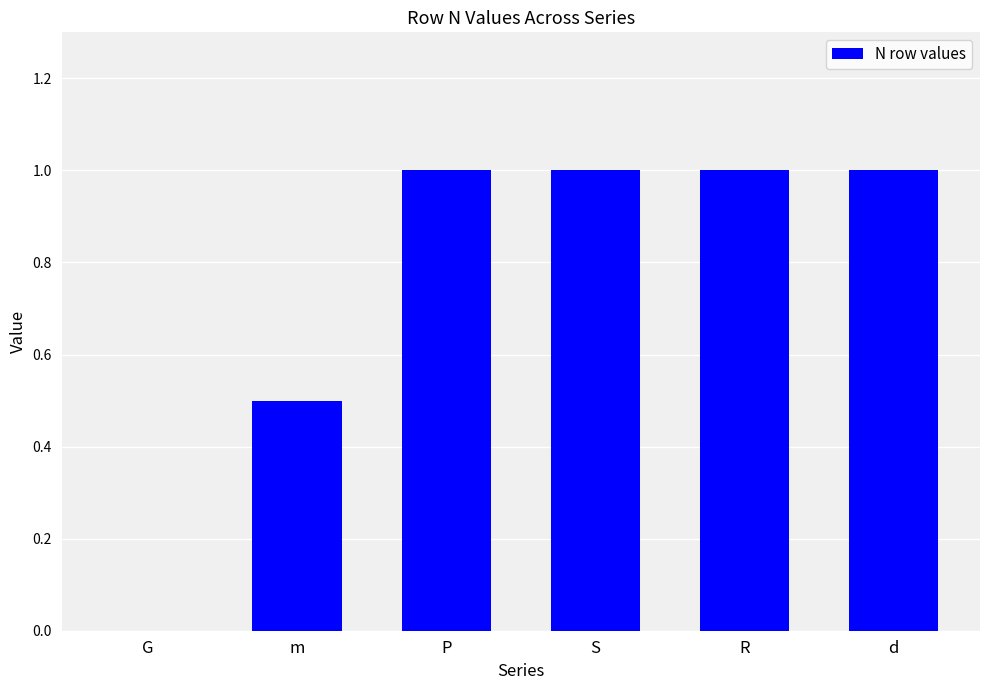

Which has a higher value, m or S?

S